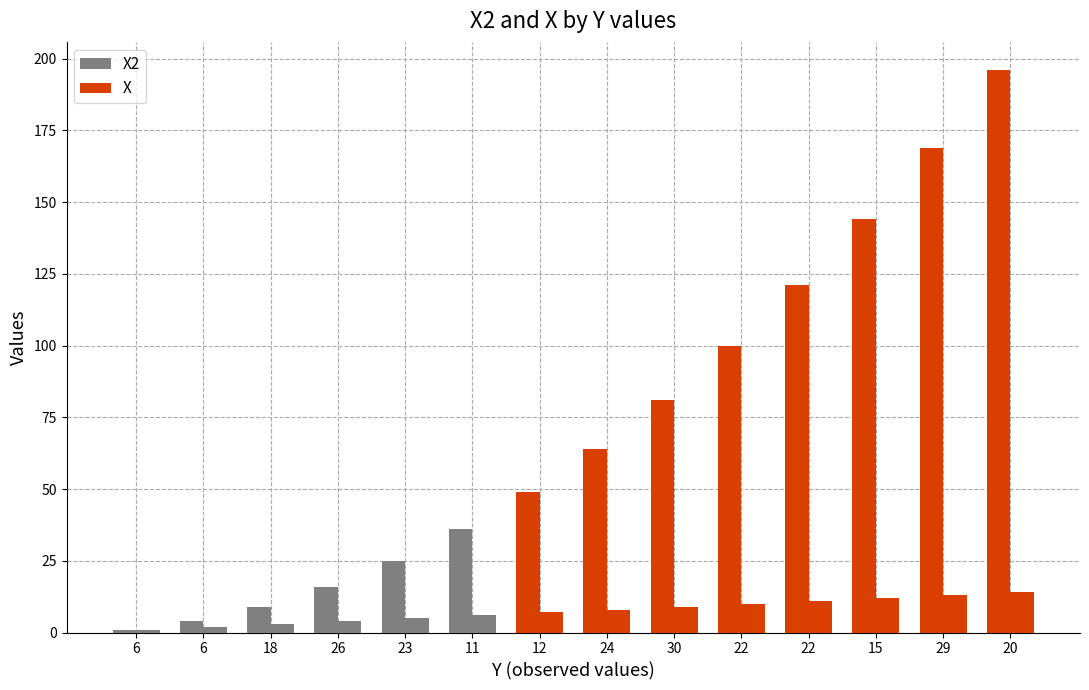

What is the total value across all series at 29?

182